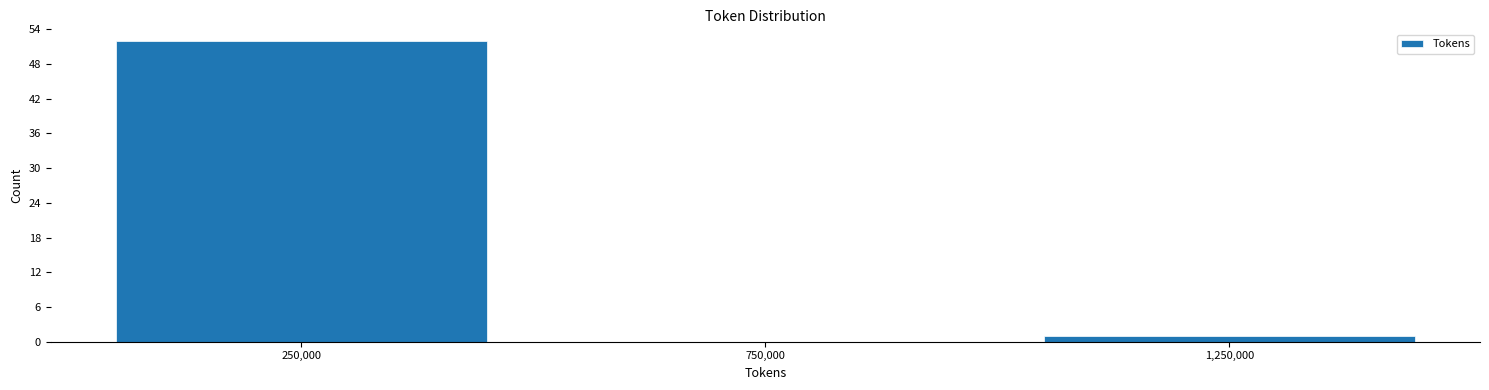

Which range on the x-axis has the tallest bar?

0 to 500000